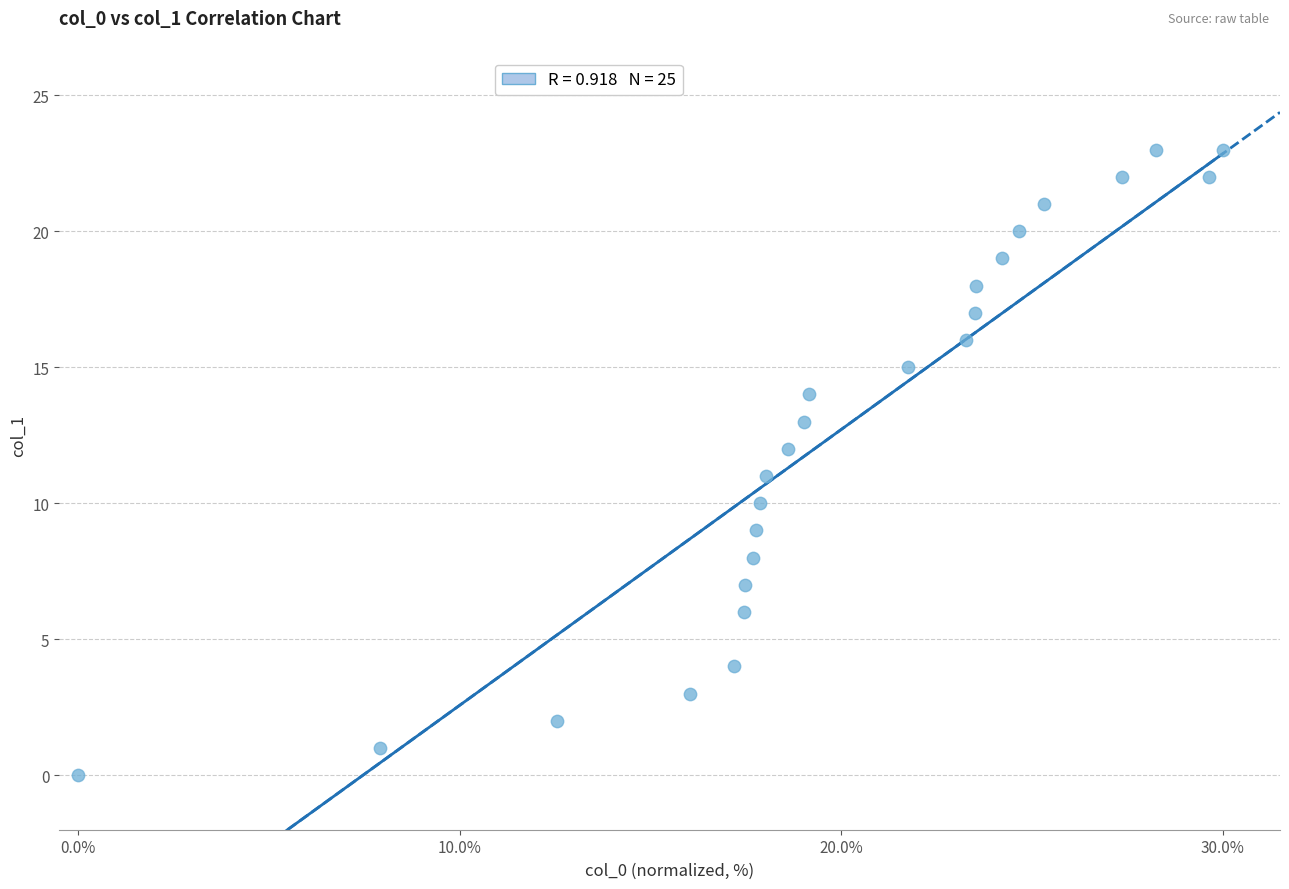

What is the range of Y values (max minus min)?

23